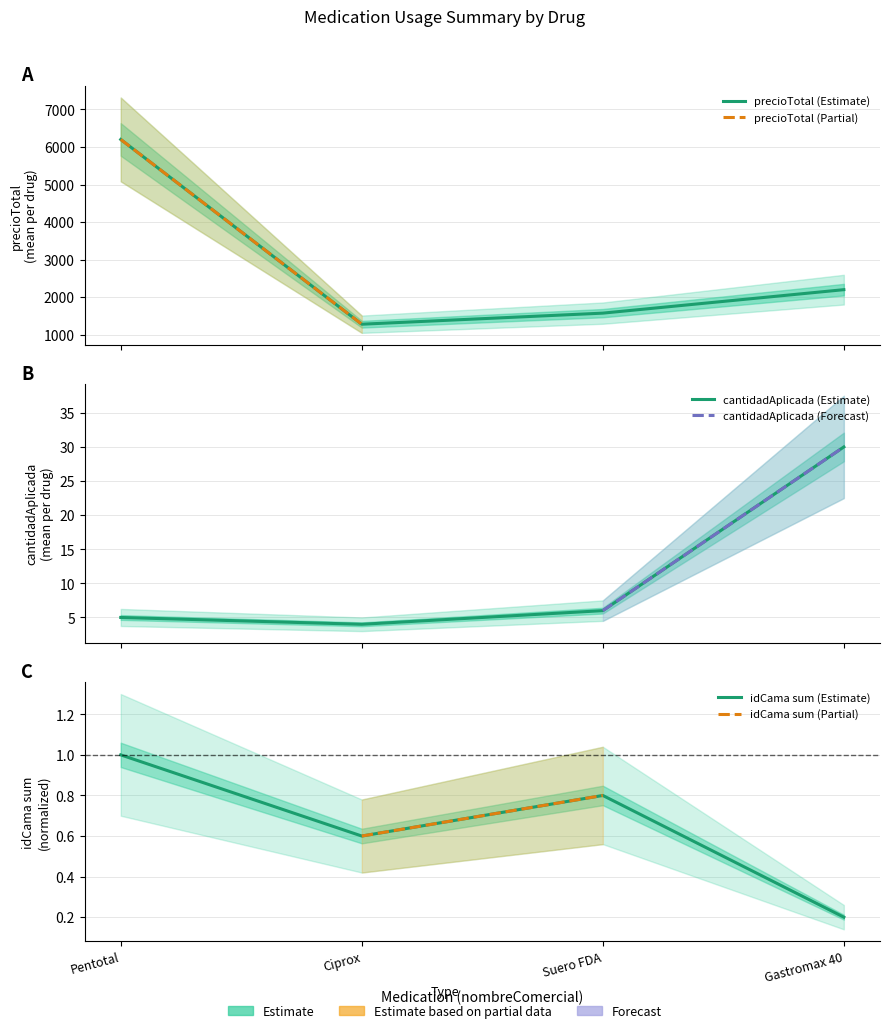

At how many categories does at least one series exceed 5500?

1